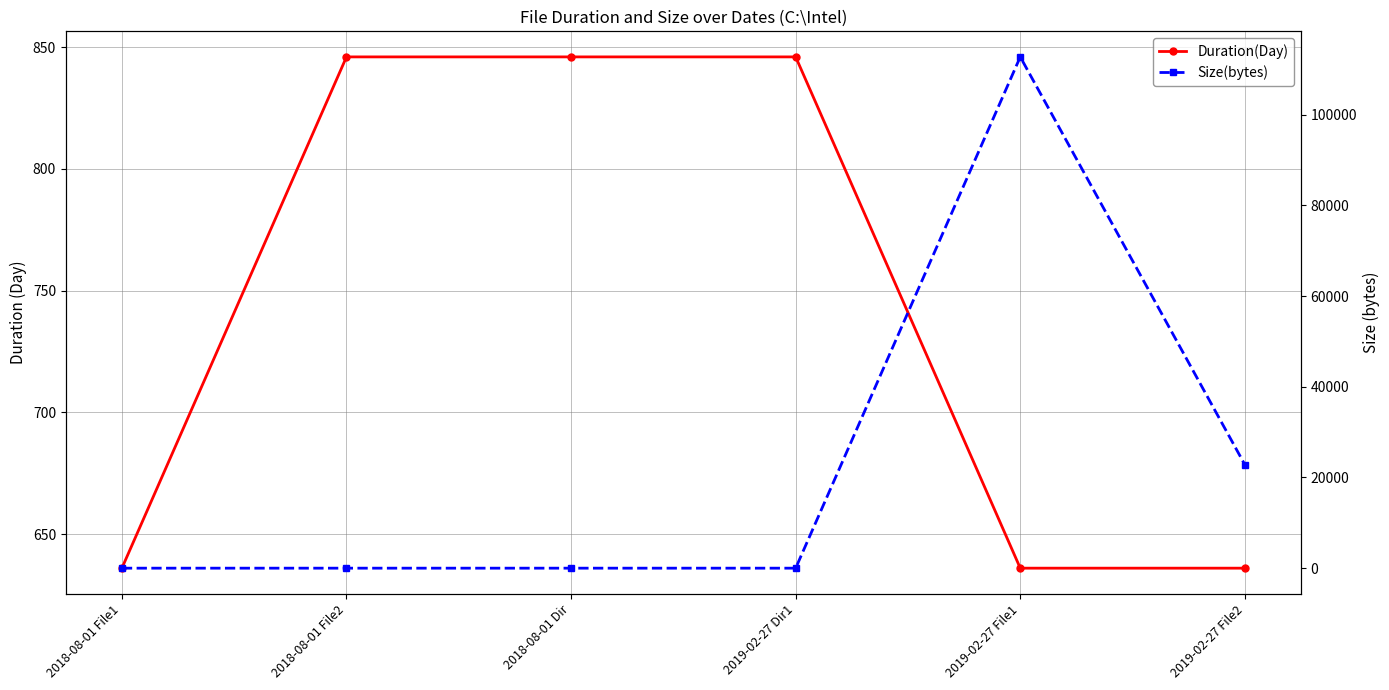

What is the average value of the Duration(Day) series?

741